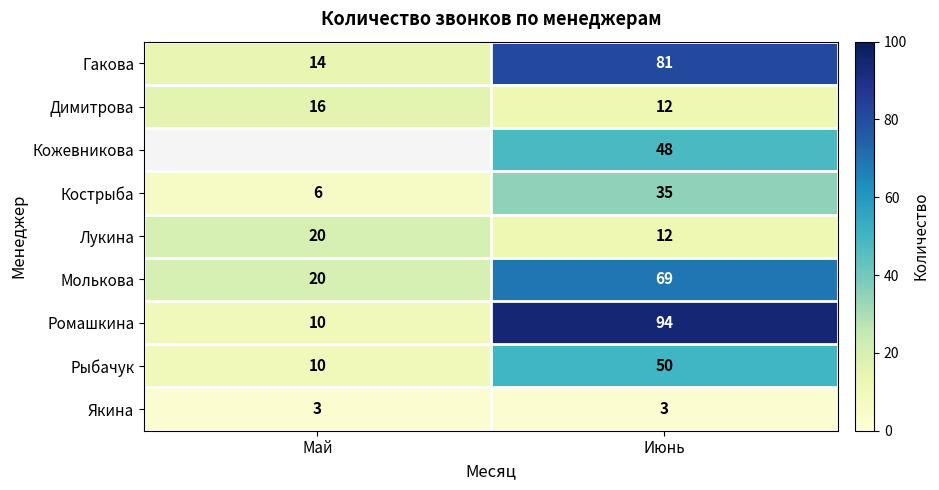

How many categories are shown in the chart?

2